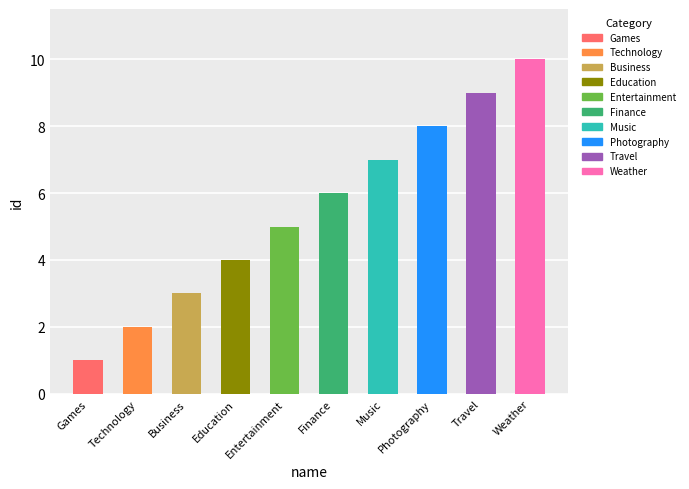

What is the label of the 7th bar from the right?

Education